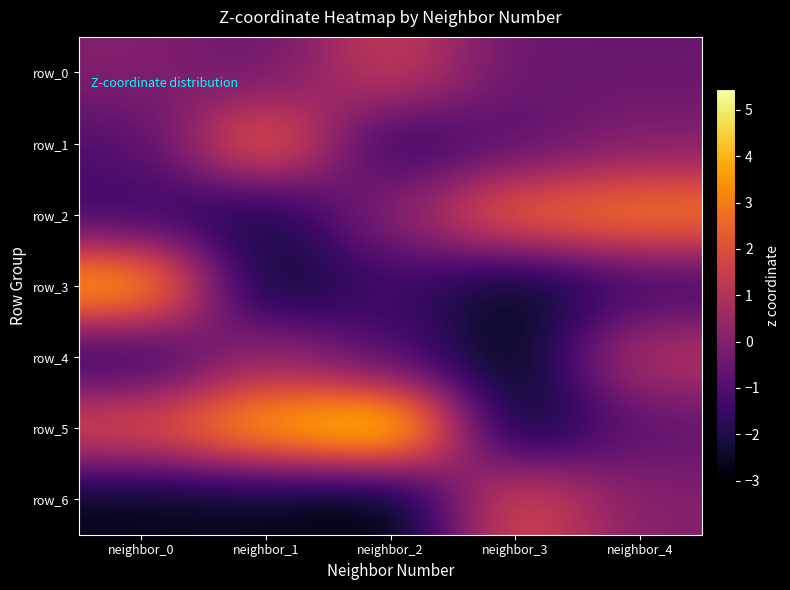

How many data points in row_5 are less than 2?

2